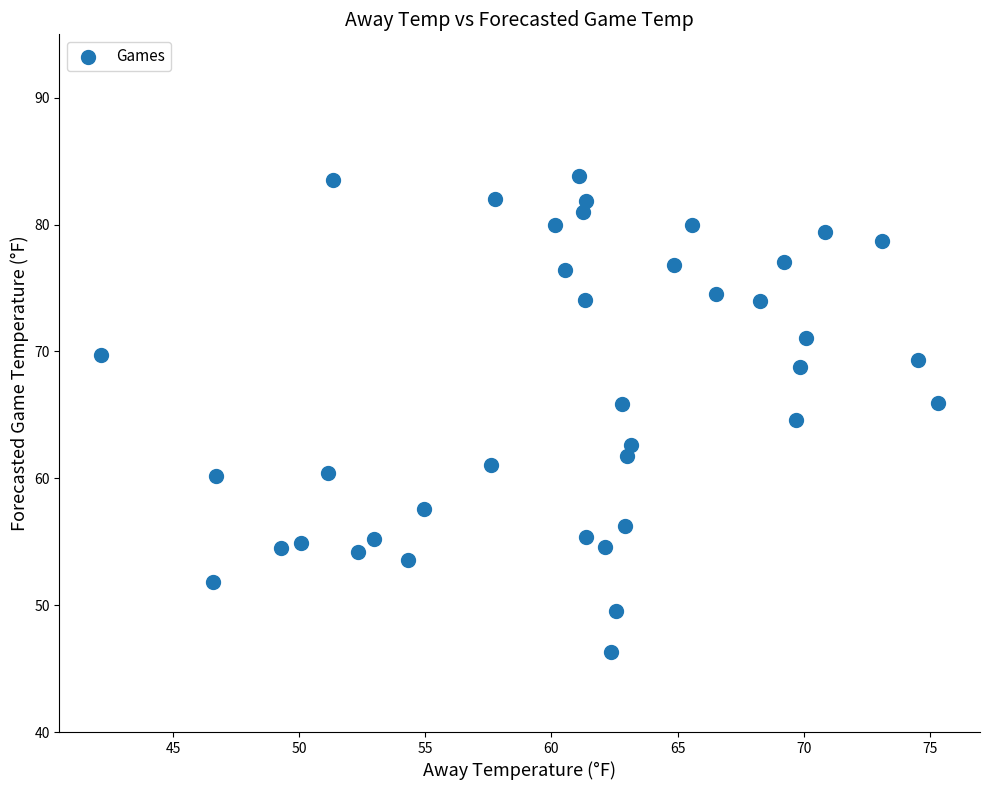

What is the range of Y values (max minus min)?

37.6